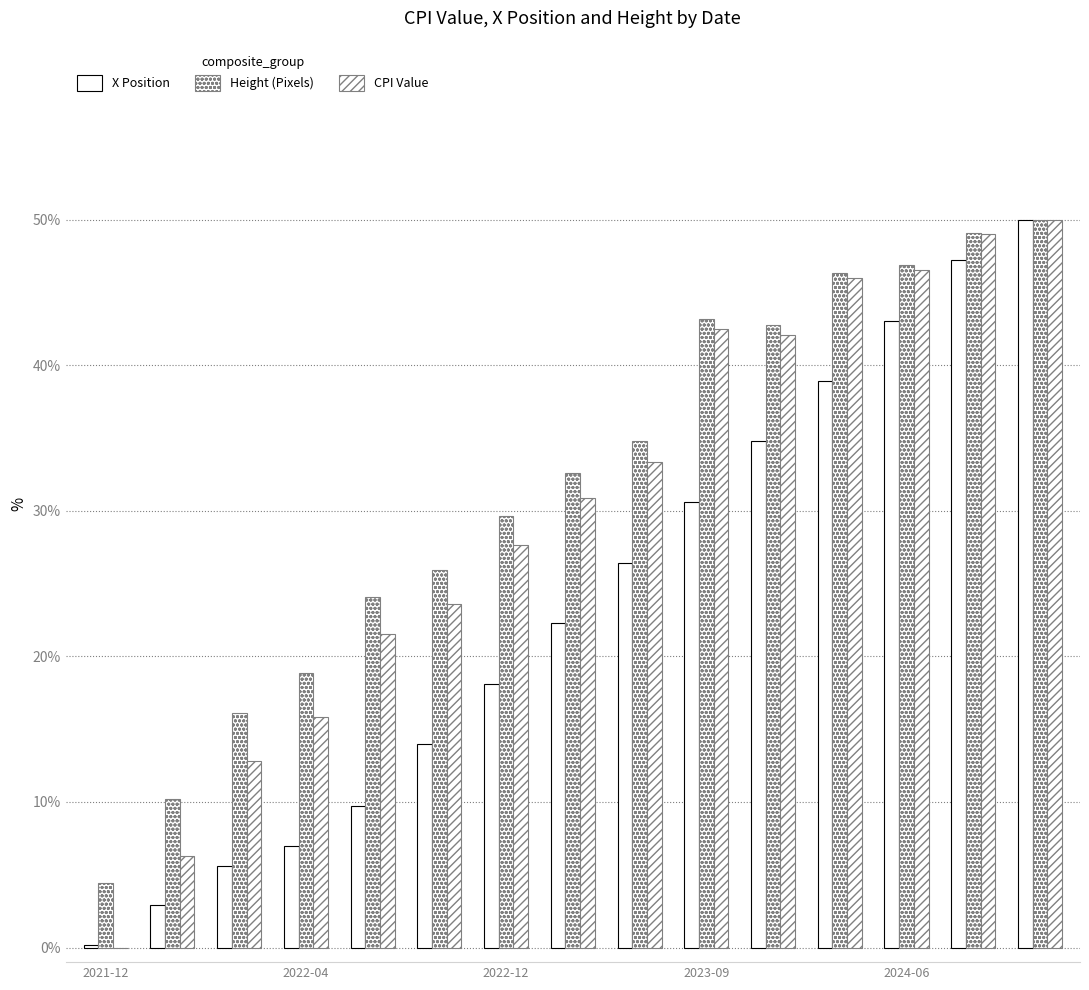

How many positive values does the CPI Value series have?

14